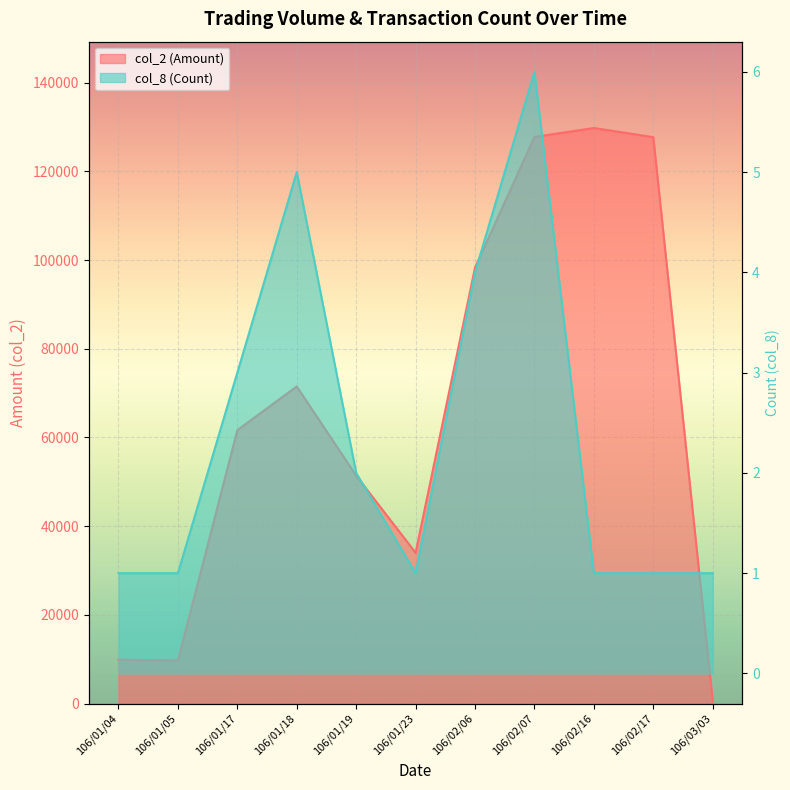

What is the label of the 2nd point from the right?

106/02/17